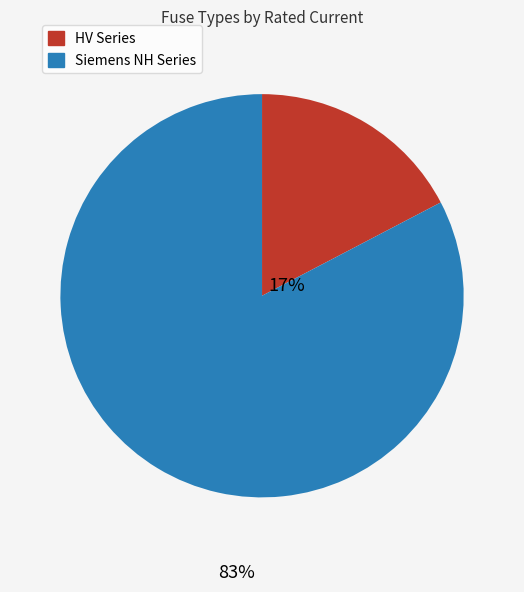

Is there any slice that represents more than half of the pie?

Yes